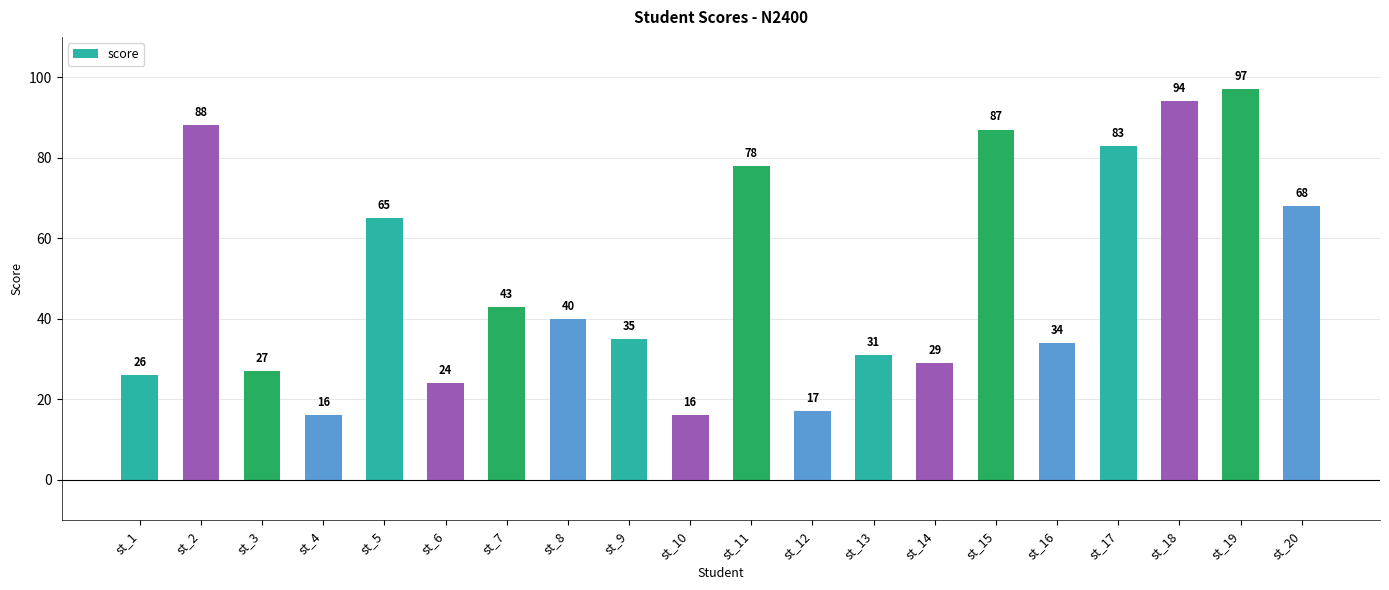

What is the change in value from st_7 to st_10?

-27